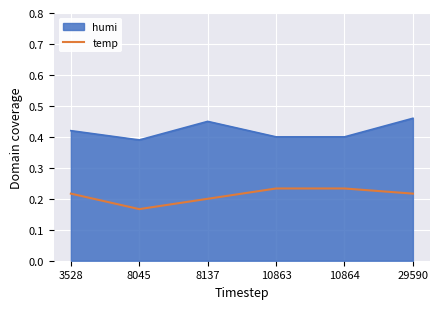

The value at 10863 is 0.3. True or false?

False